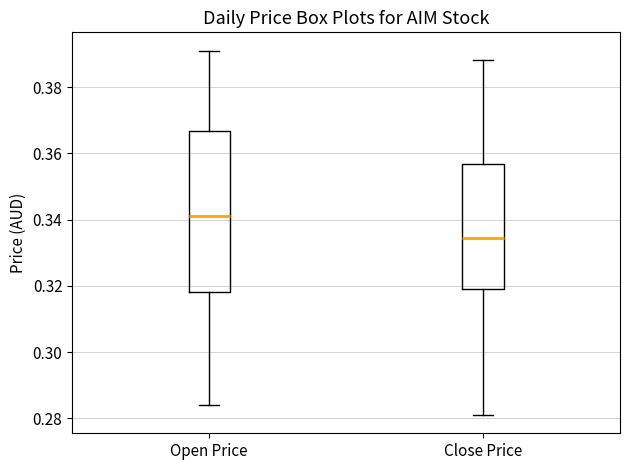

Comparing the boxes themselves (not the whiskers), which one is the tallest?

Open Price